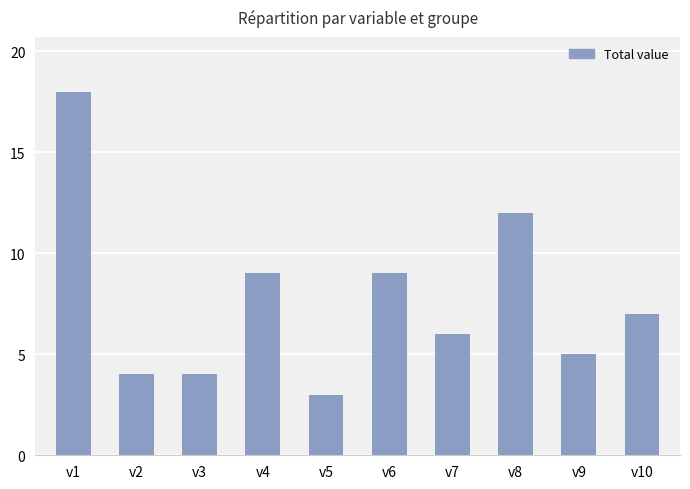

How many data points does each series have?

10